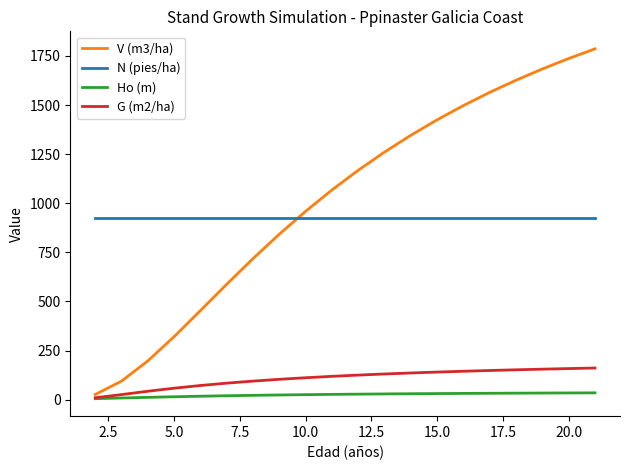

List the series in order of their peak value, lowest first.

Ho (m), G (m2/ha), N (pies/ha), V (m3/ha)